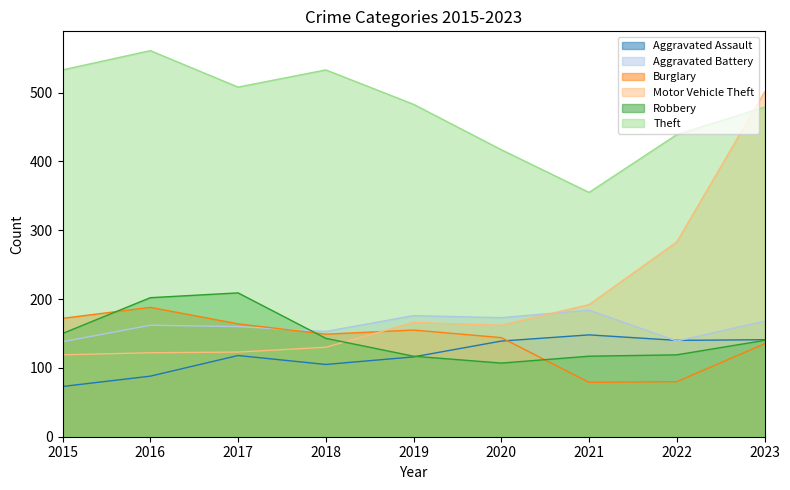

What is the value of the Robbery point at the 8th from the left?

119